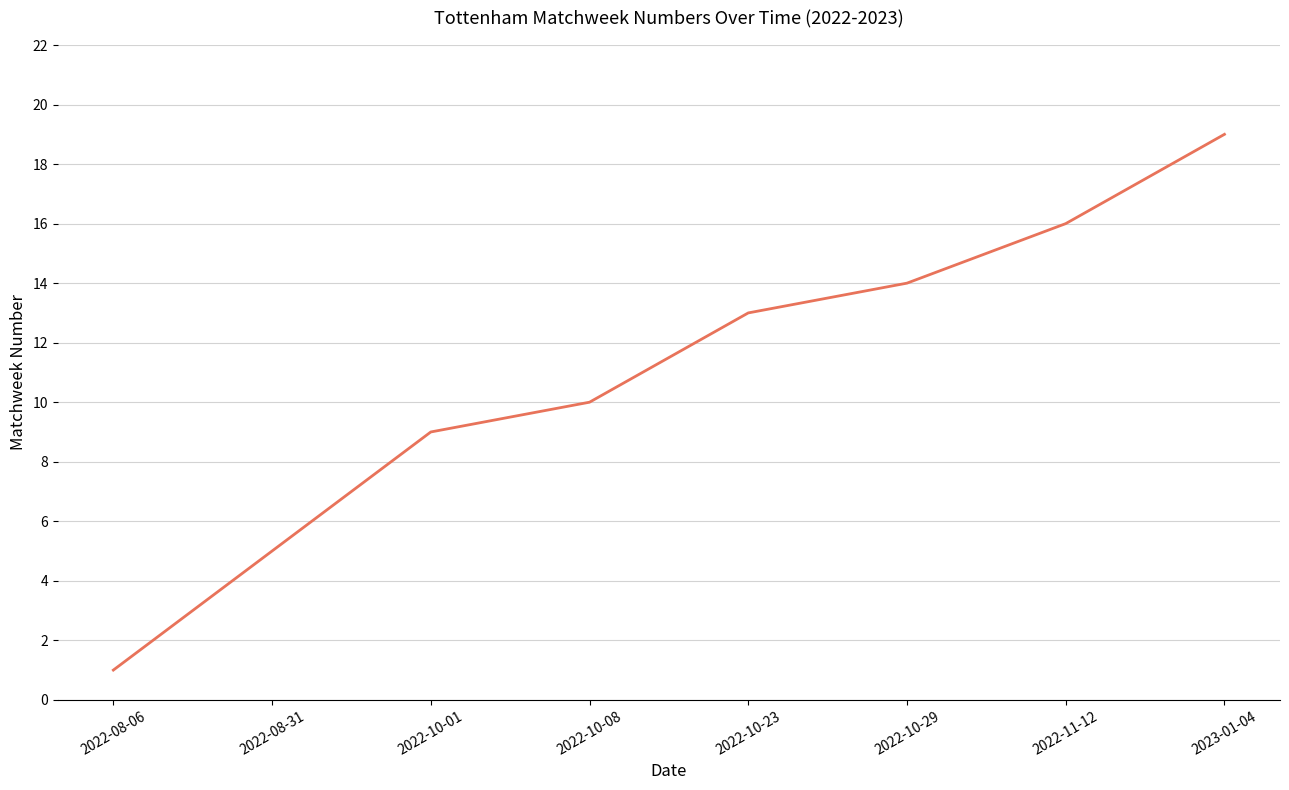

What is the change in value from 2022-10-01 to 2022-10-29?

+5